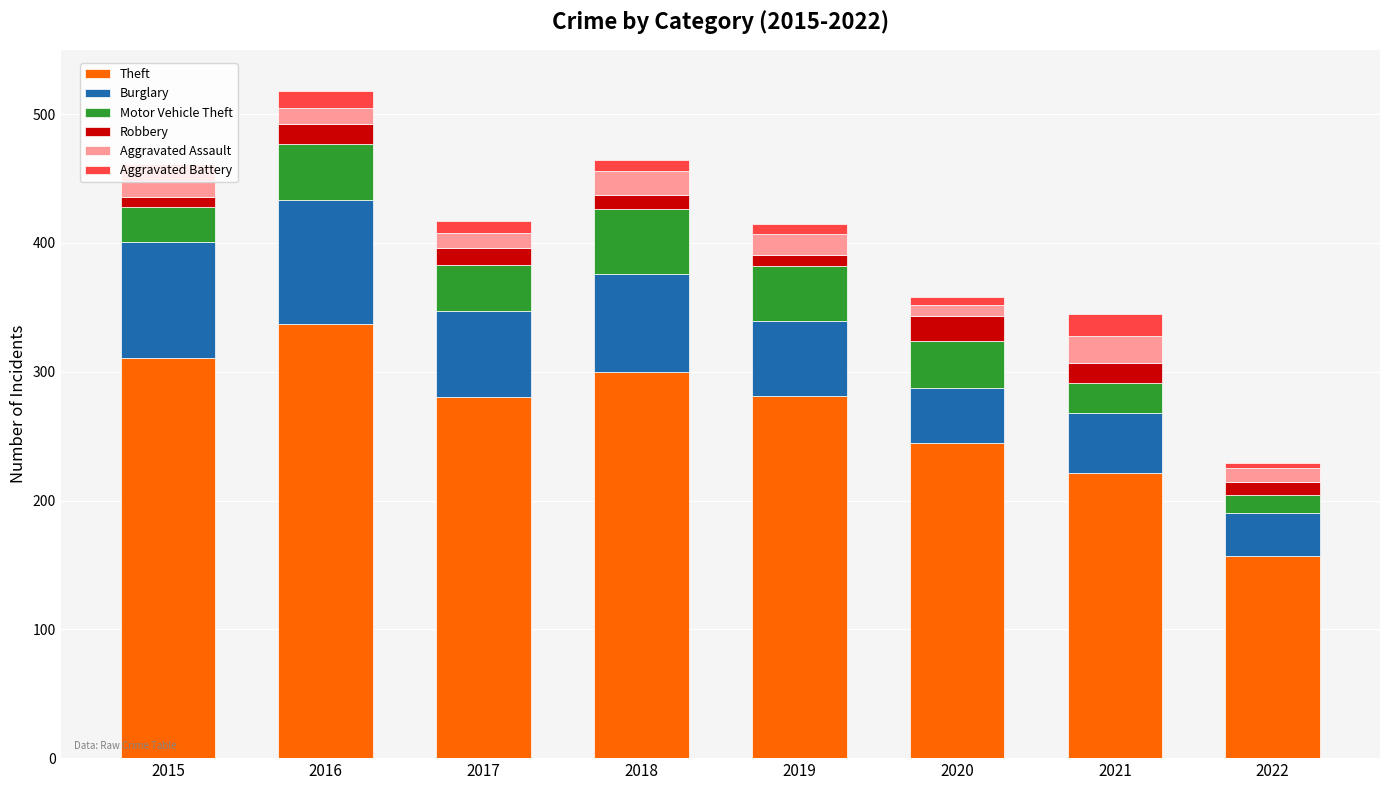

What is the difference between the maximum and minimum values in the Theft series?

180